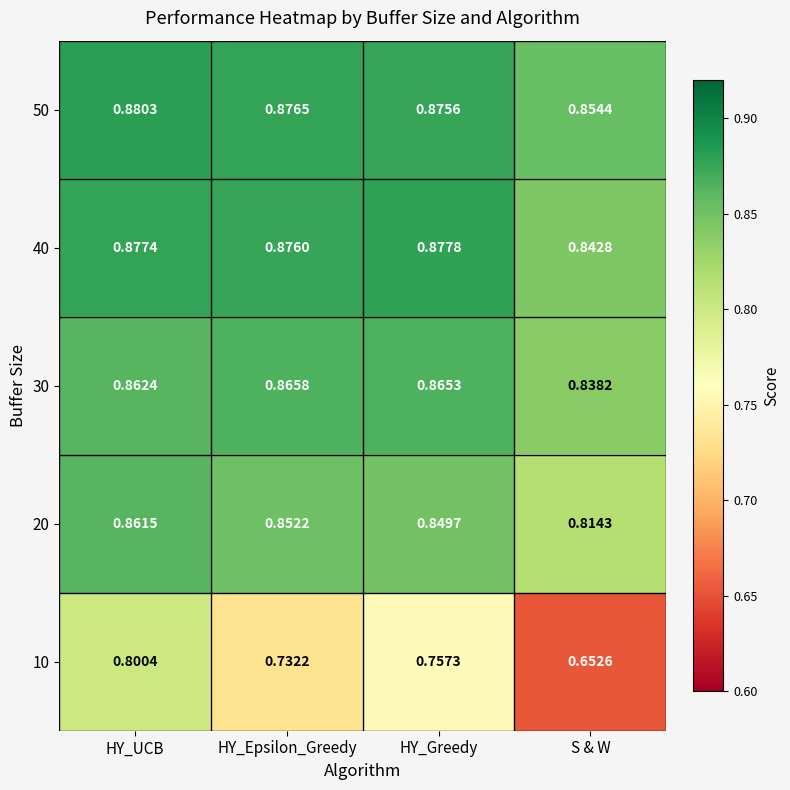

Which category has the lowest value in the 40 series?

S & W